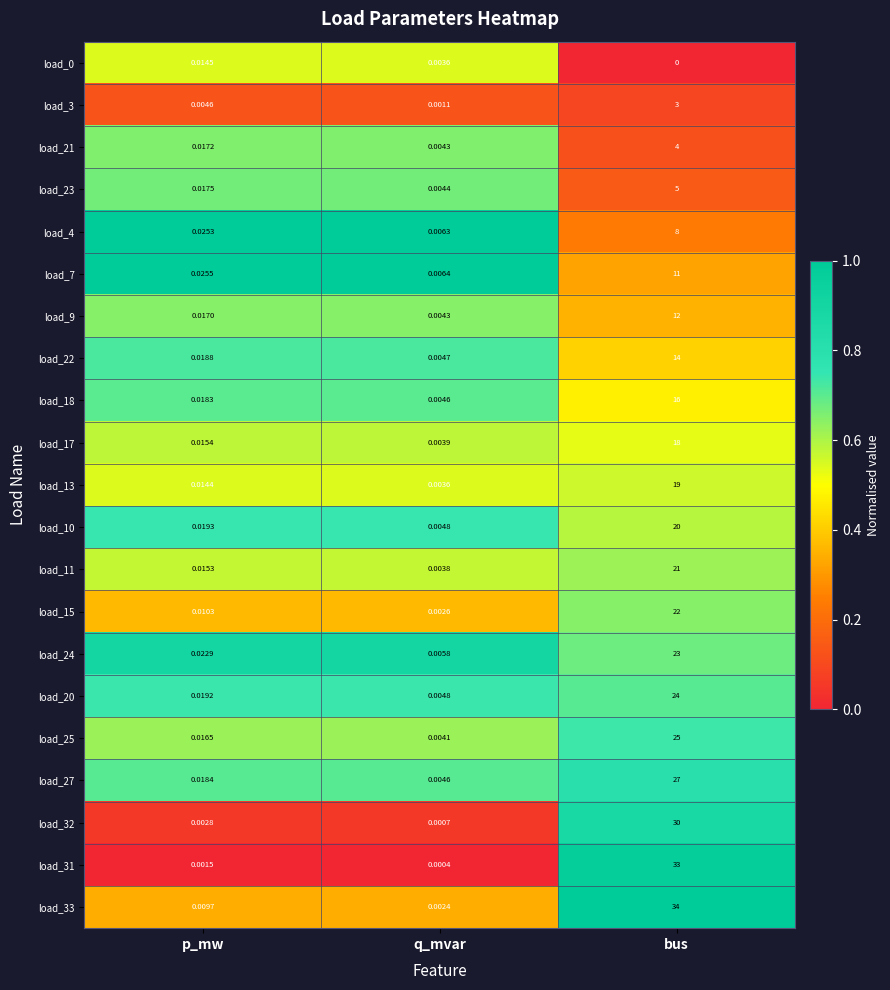

Which series changed the most between p_mw and q_mvar?

load_7